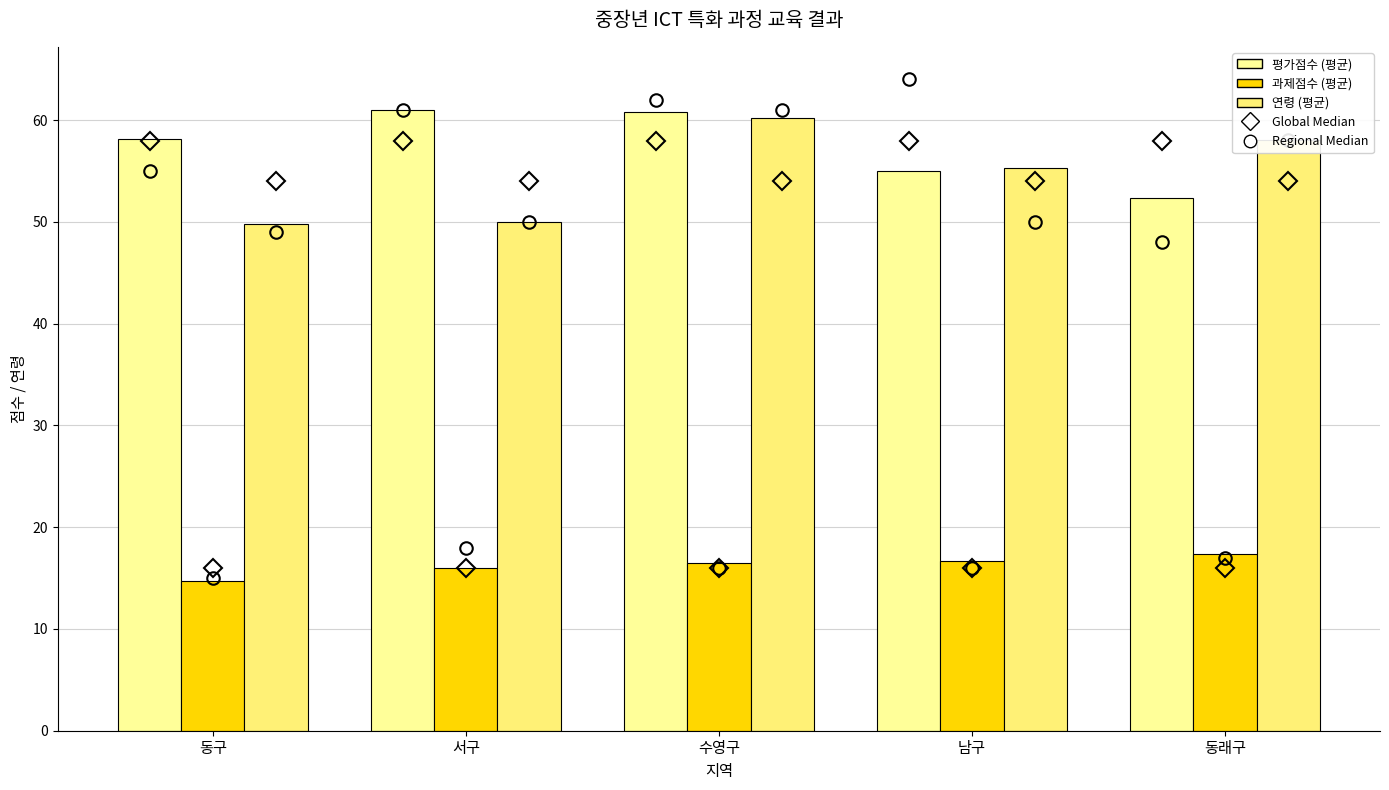

How many bars are there in total?

15